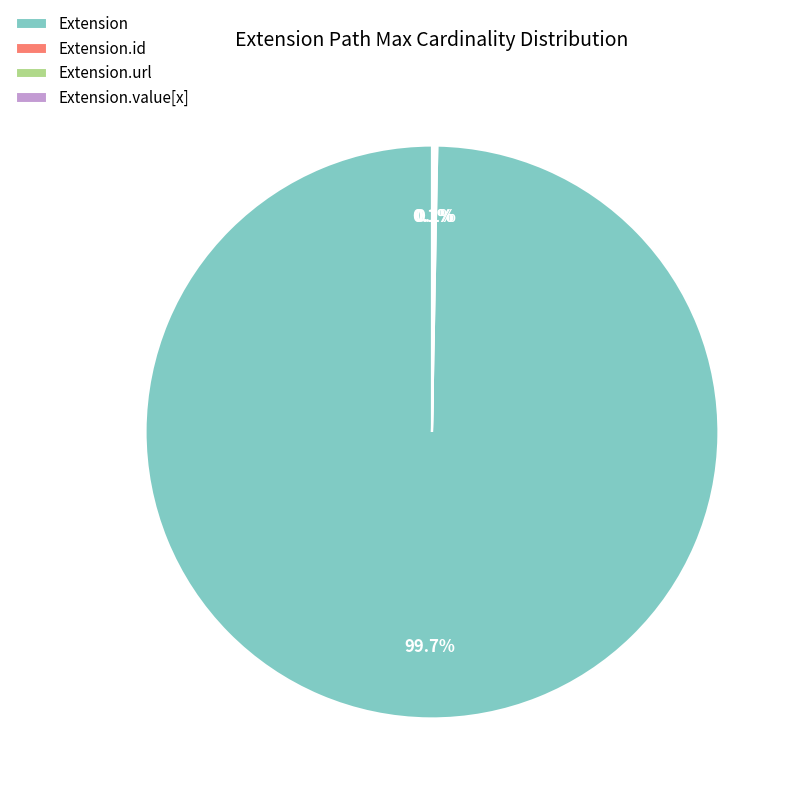

Which category has the biggest portion of the pie?

Extension